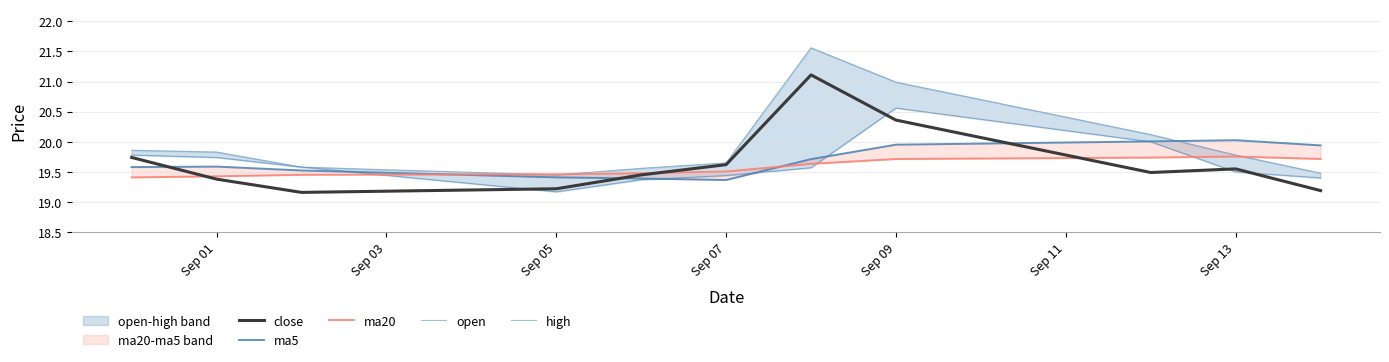

Does the chart display data point markers on the line(s)?

No